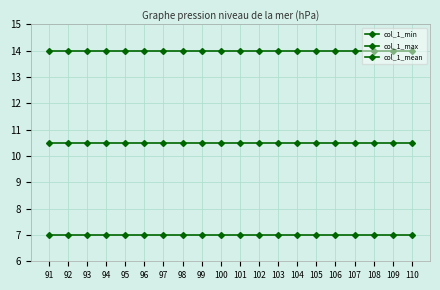

What is the value of the col_1_mean point at the 6th from the left?

10.5